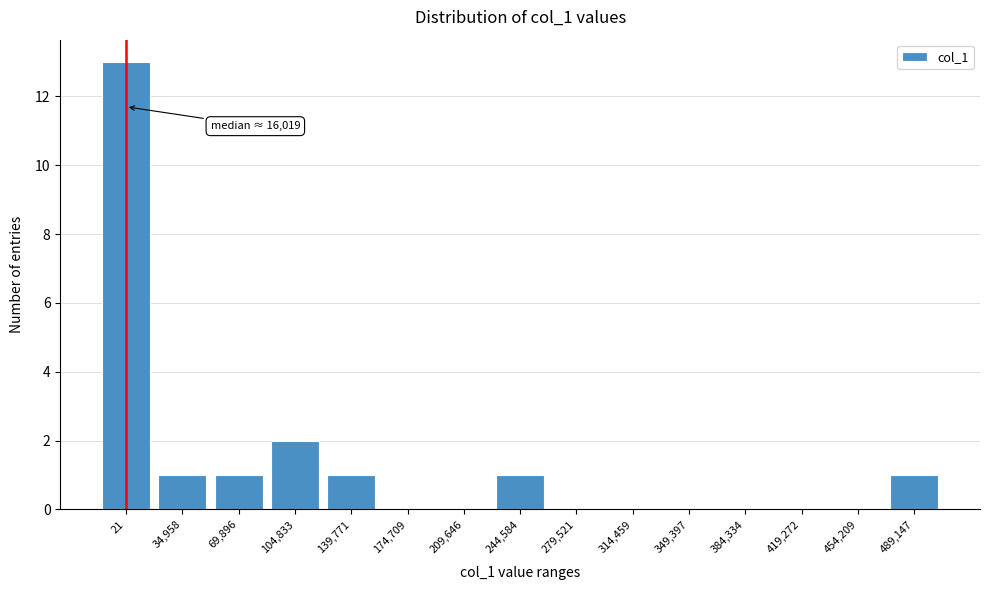

Reading left to right, list all the values displayed in this chart.

21=13	34,958=1	69,896=1	104,833=2	139,771=1	174,709=0	209,646=0	244,584=1	279,521=0	314,459=0	349,397=0	384,334=0	419,272=0	454,209=0	489,147=1